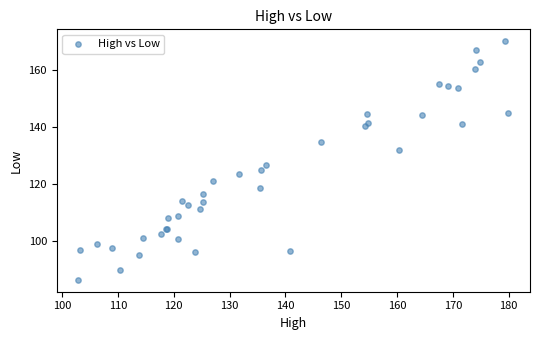

What Y value in the scatter plot is closest to 128?

126.5